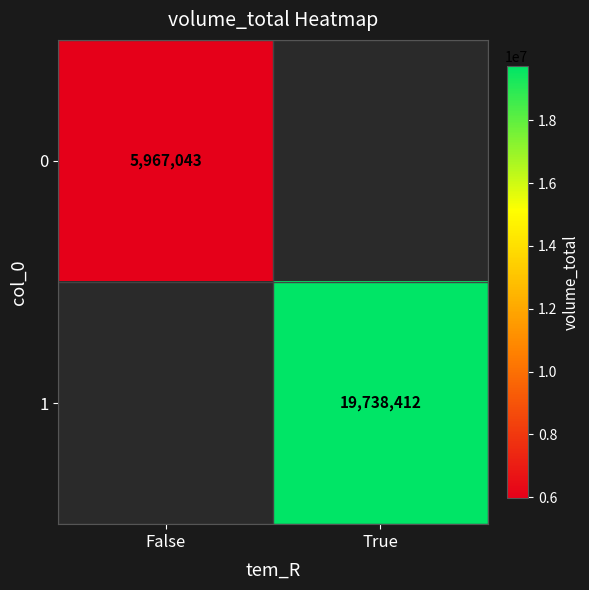

Is the value of 0 at False greater than the value of 1 at True?

No